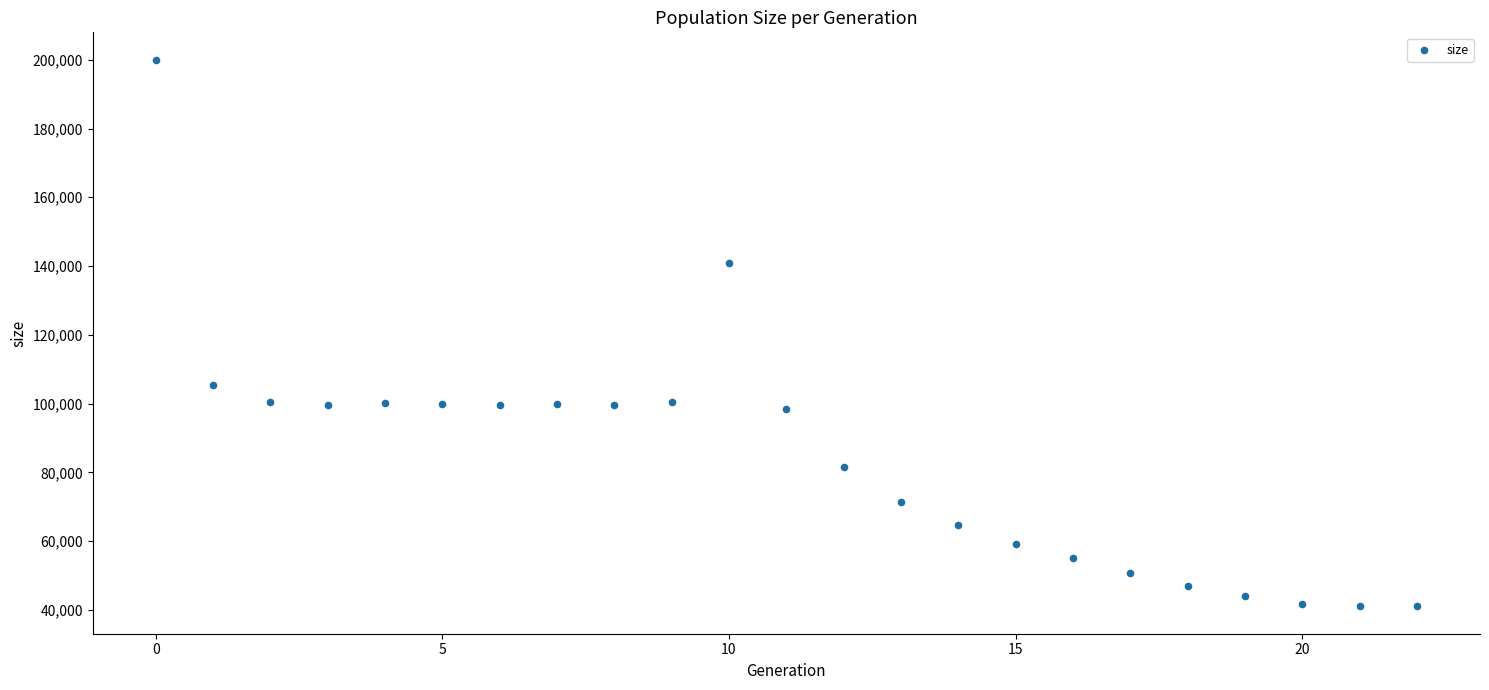

What Y value in the scatter plot is closest to 120514?

105535